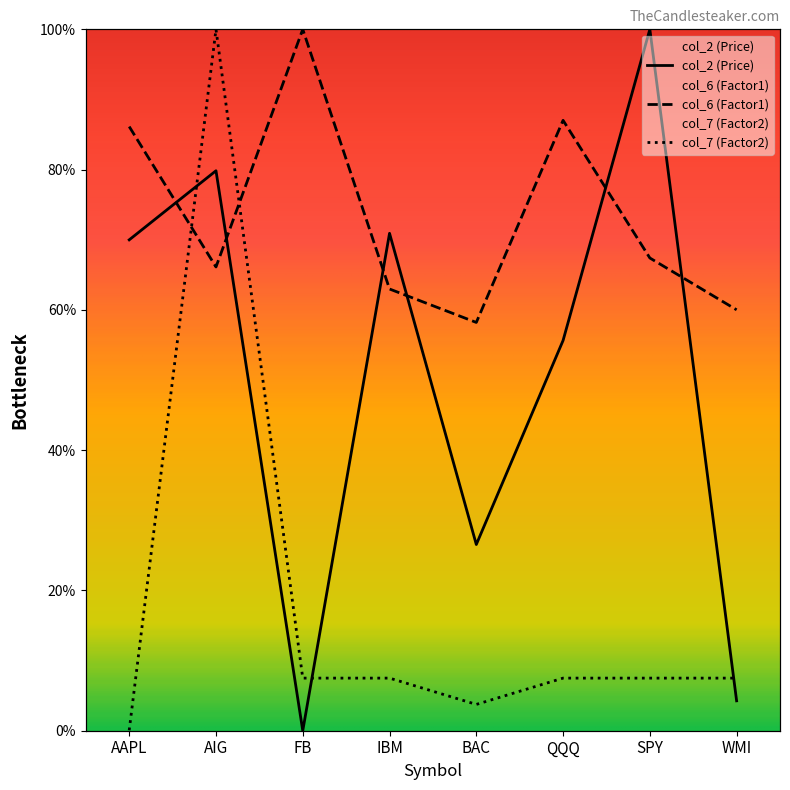

Reading left to right, transcribe all the data shown in this chart.

col_2 (Price): AAPL=0.7	AIG=0.8	FB=0.0	IBM=0.7	BAC=0.3	QQQ=0.6	SPY=1.0	WMI=0.0
col_6 (Factor1): AAPL=0.9	AIG=0.7	FB=1.0	IBM=0.6	BAC=0.6	QQQ=0.9	SPY=0.7	WMI=0.6
col_7 (Factor2): AAPL=0.0	AIG=1.0	FB=0.1	IBM=0.1	BAC=0.0	QQQ=0.1	SPY=0.1	WMI=0.1